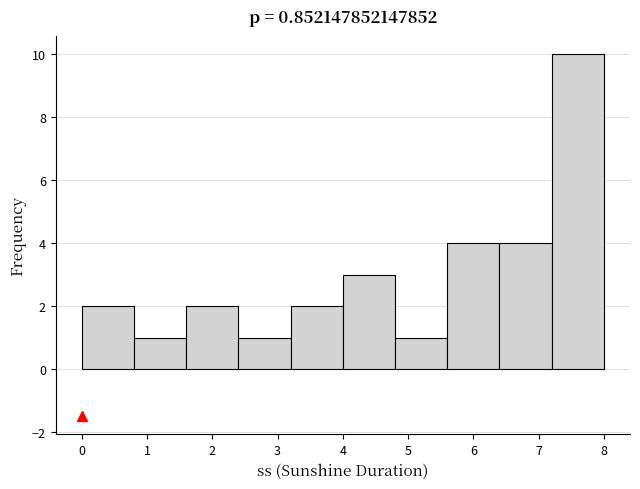

What is the height of the bar covering 0.8 to 1.6 on the x-axis? The values are not printed on the chart, so give them approximately, as read against the axis.

1